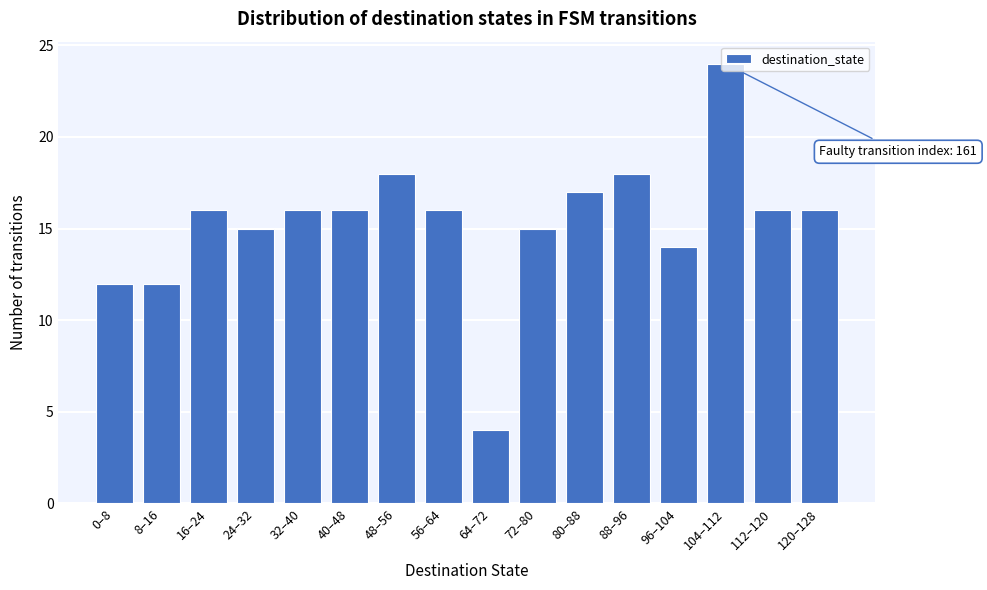

True or false: the data shows 4 at 48–56.

False